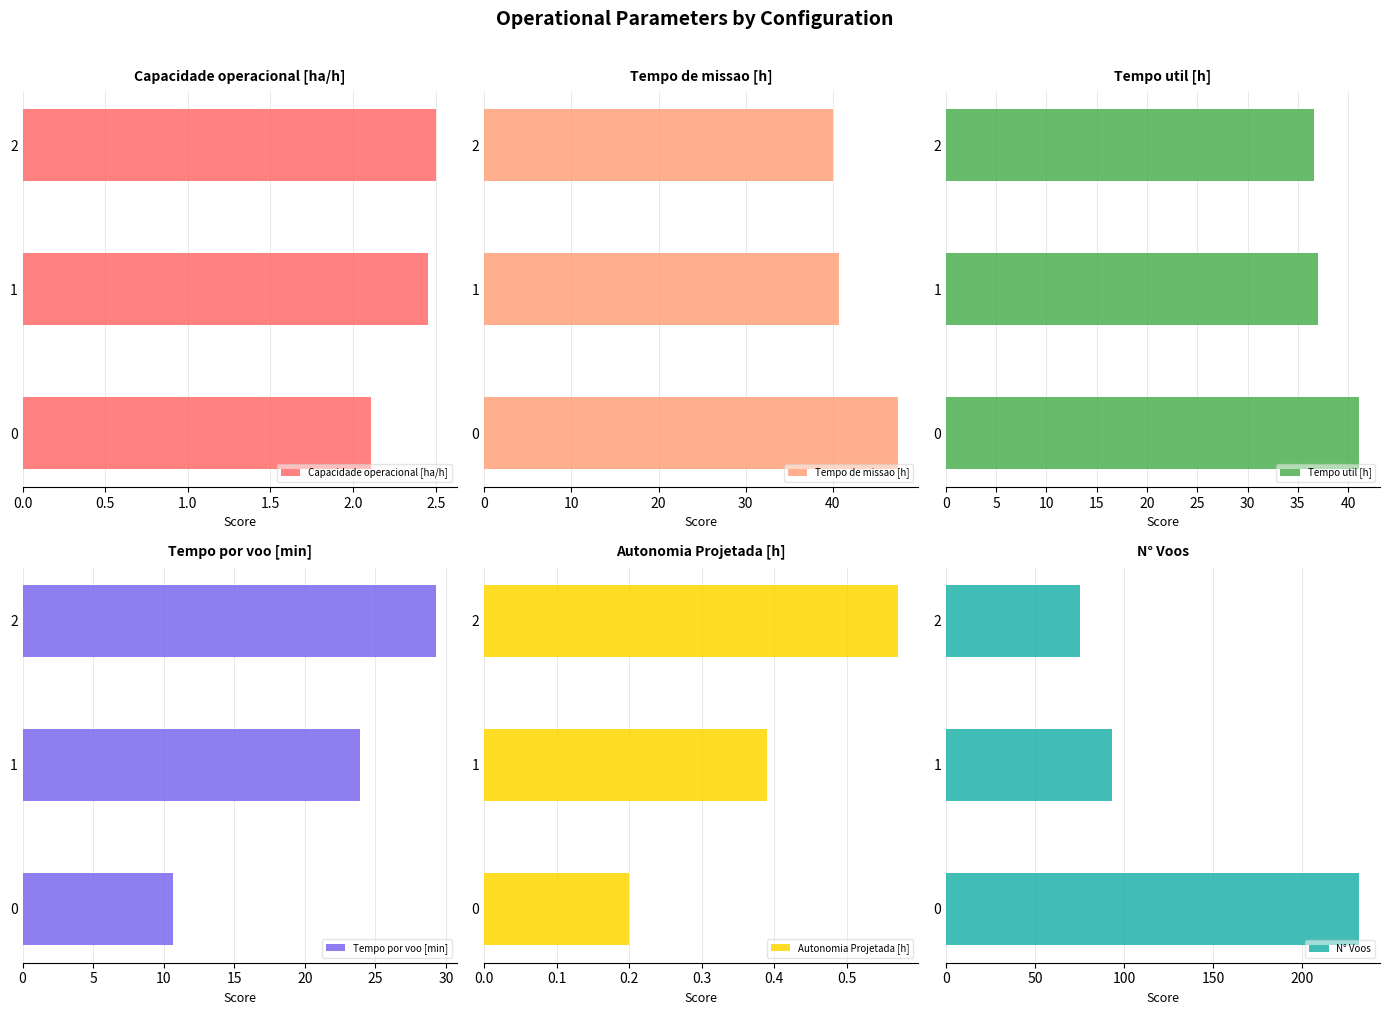

What is the difference between the Tempo por voo [min] values at 1 and 2?

5.4